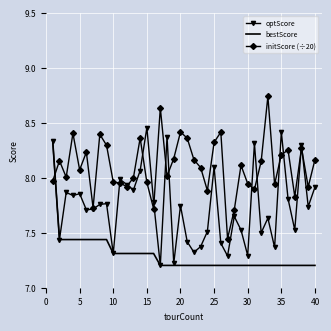

What is the minimum value for bestScore?

7.2